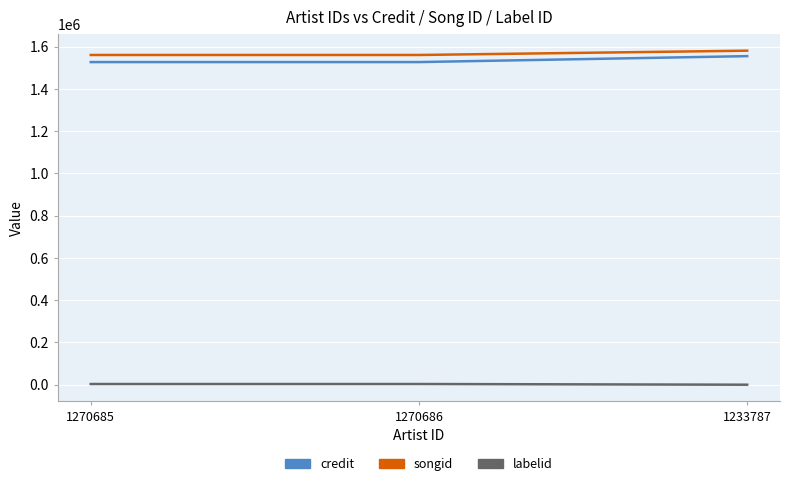

What is the lowest value of the credit series?

1527489